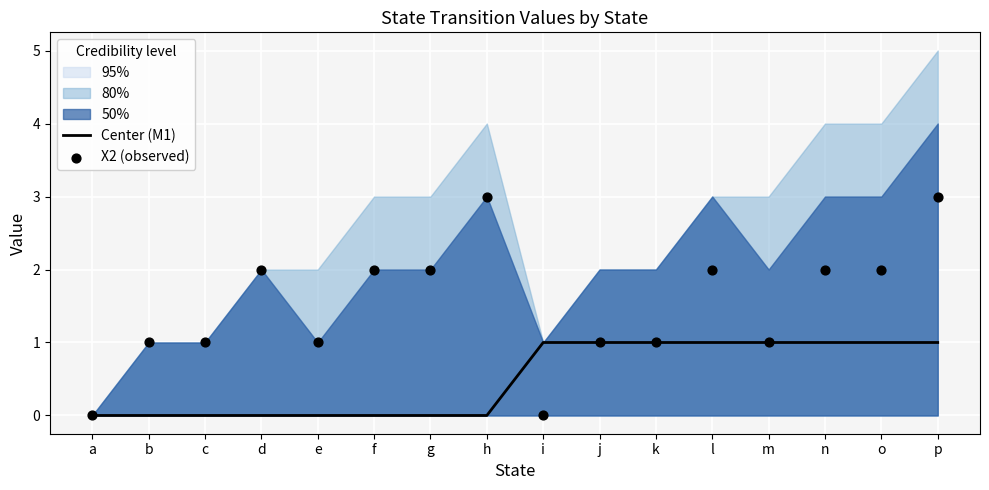

Is the value of Center (M1) at g greater than the value of X2 (observed) at n?

No